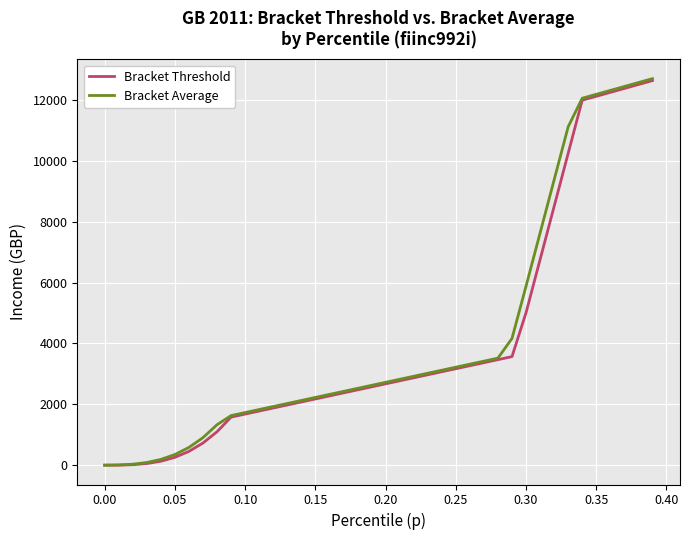

How many distinct data groups are displayed?

2